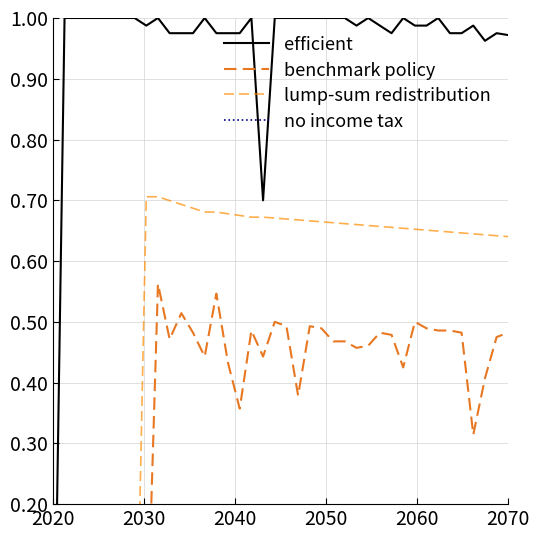

What is the average value of the efficient series?

1.0